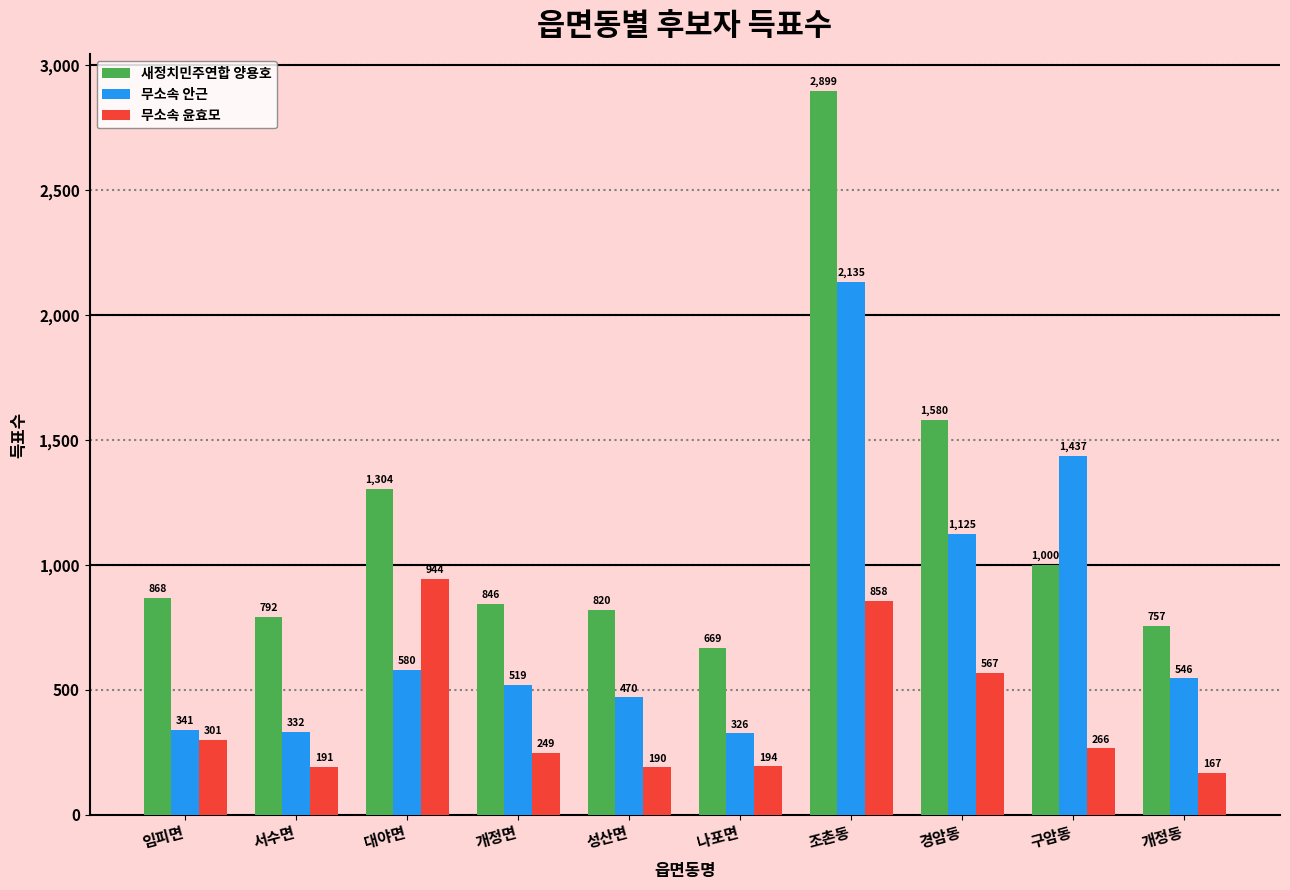

What is the difference between the highest and lowest values at 개정면?

597